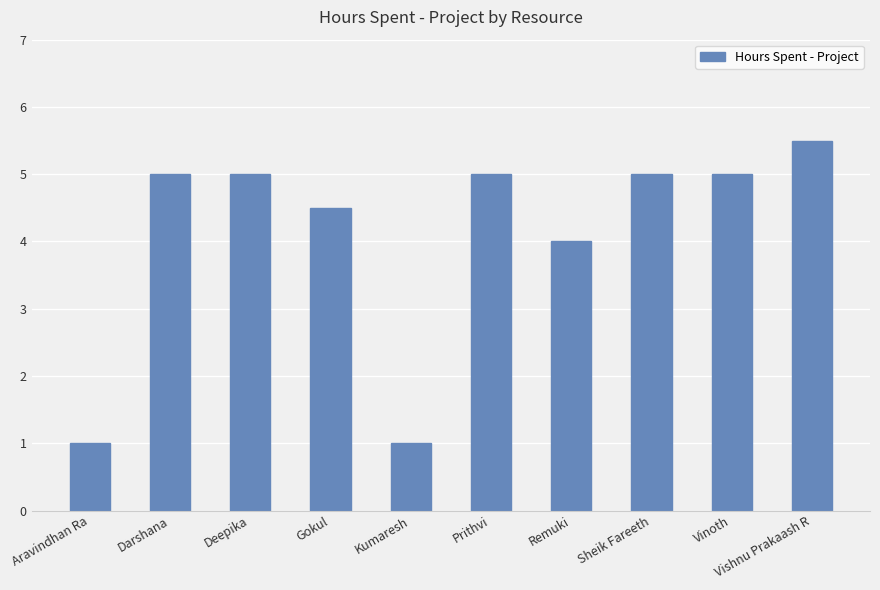

At which category does the chart reach its peak across all series?

Vishnu Prakaash R